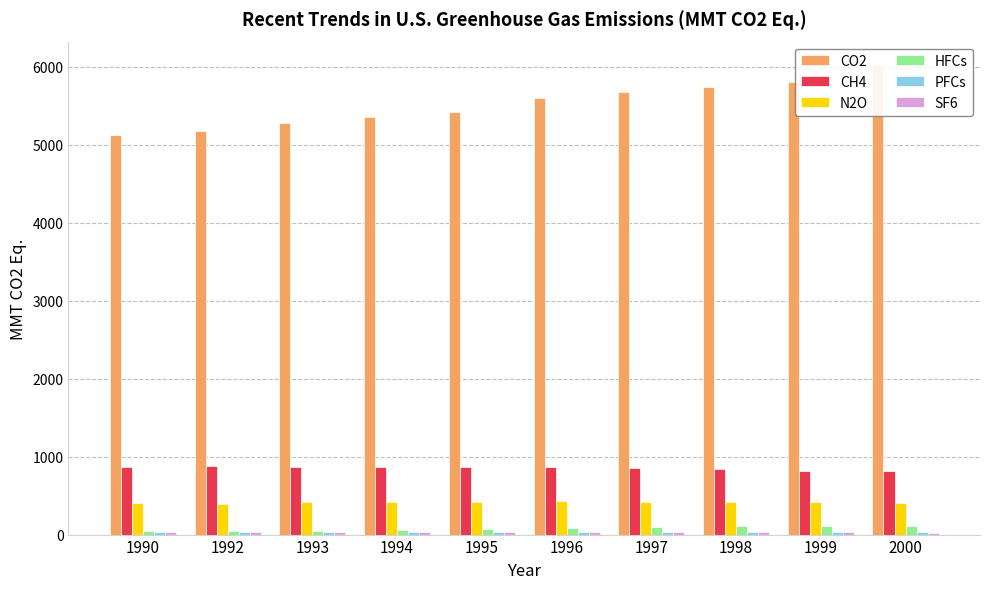

Are the bars horizontal?

No